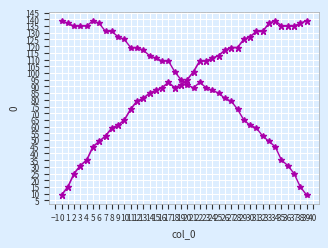

At which label does col_1 (rev) first exceed 95?

18